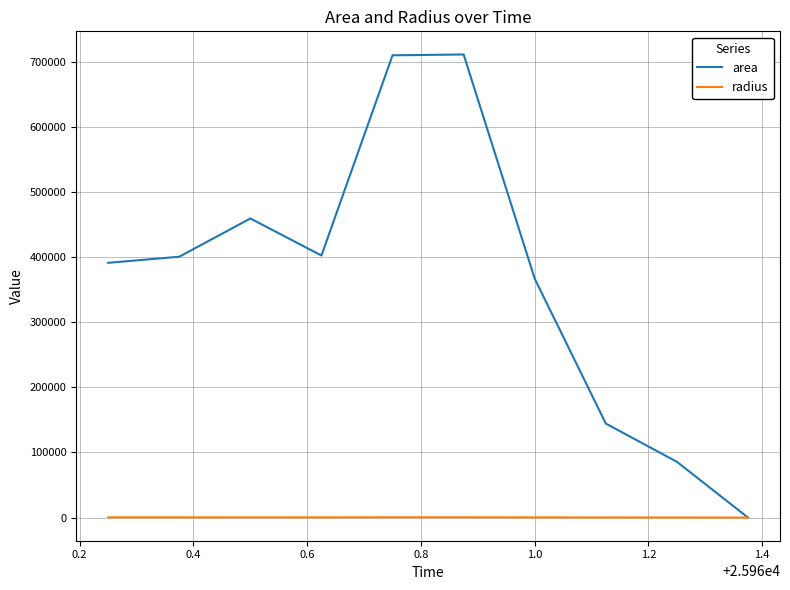

Which series has the widest spread of values?

area